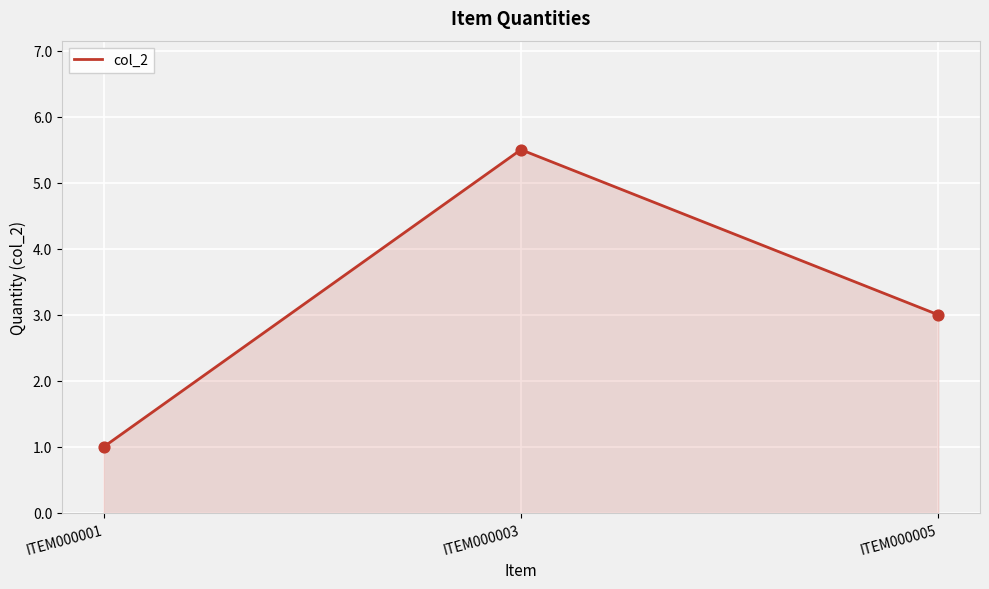

Between ITEM000005 and ITEM000003, which is larger?

ITEM000003